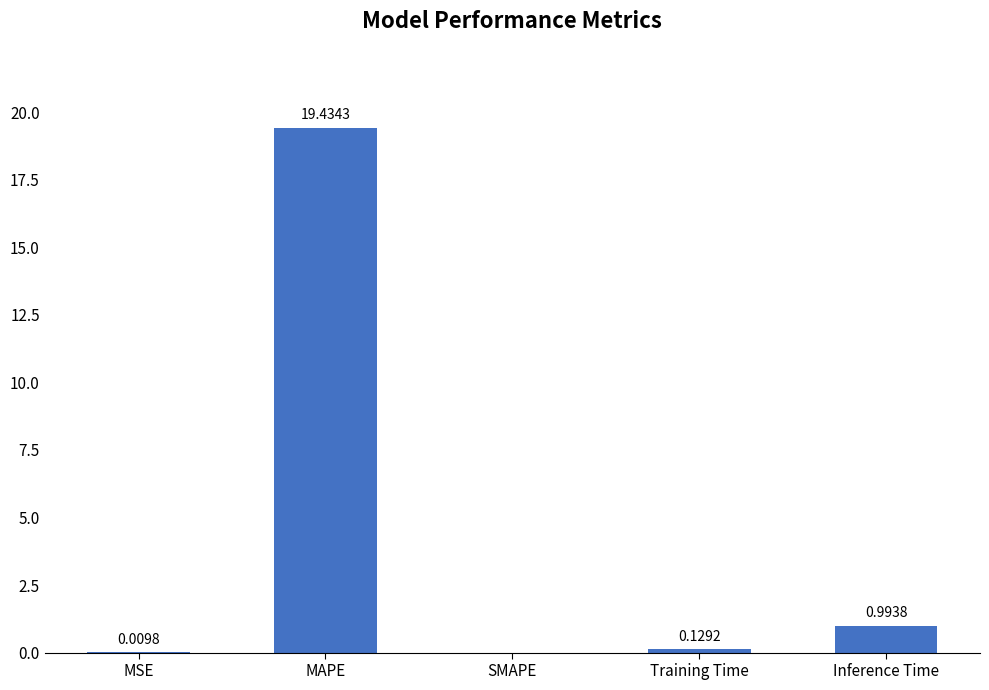

At which category does the chart reach its peak across all series?

MAPE